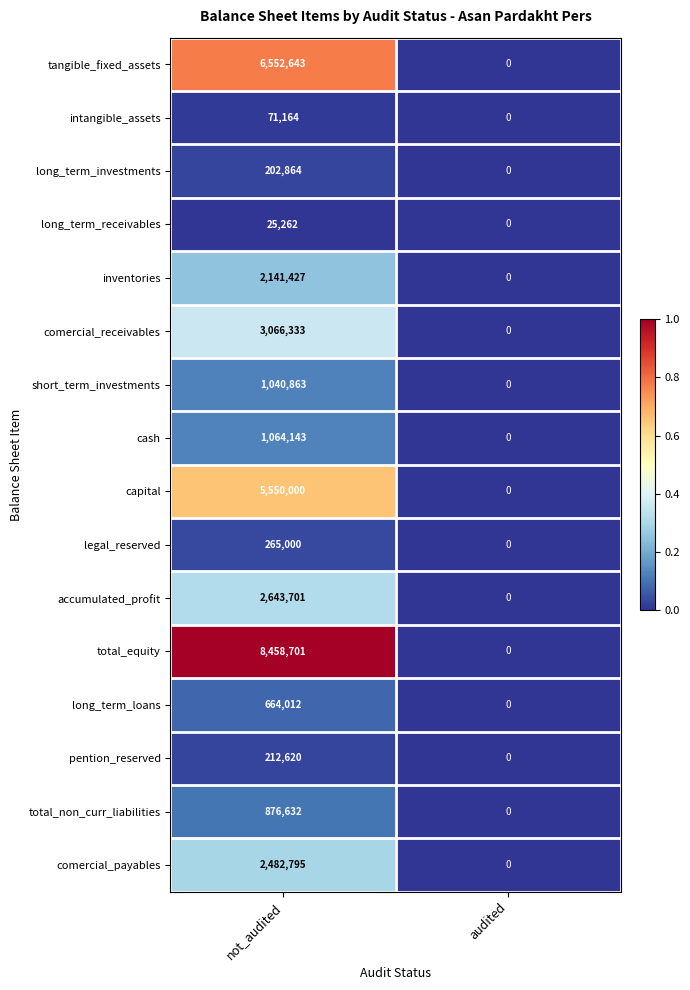

Which series has the largest total across all categories?

total_equity